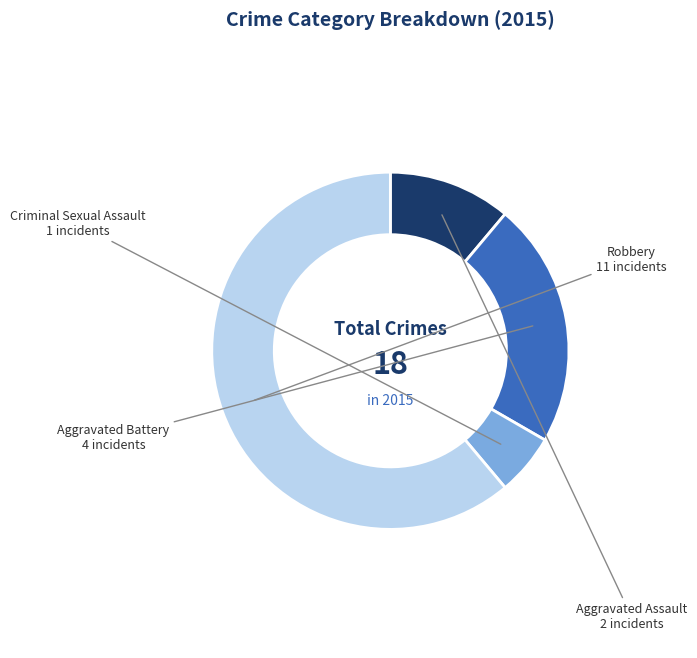

Which category accounts for the majority?

Robbery